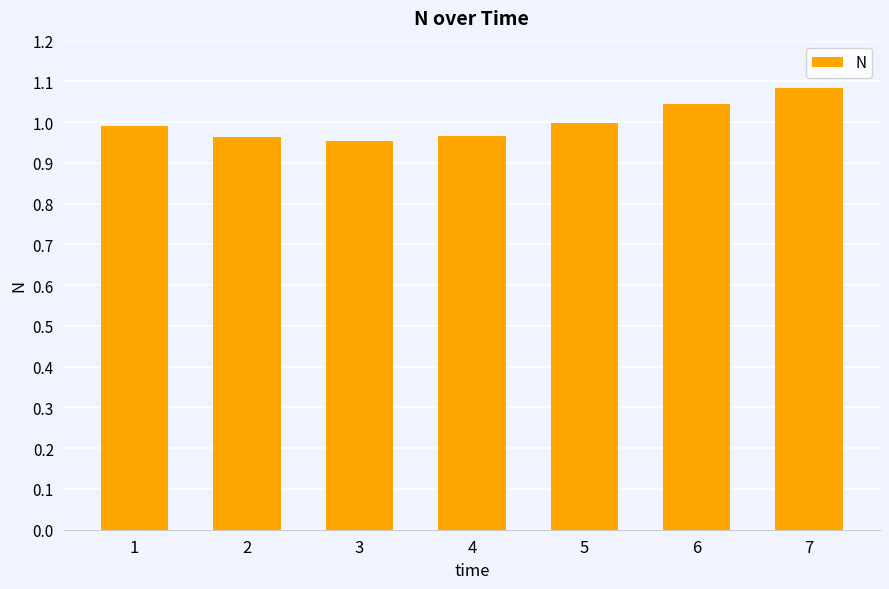

How many bars are there in total?

7